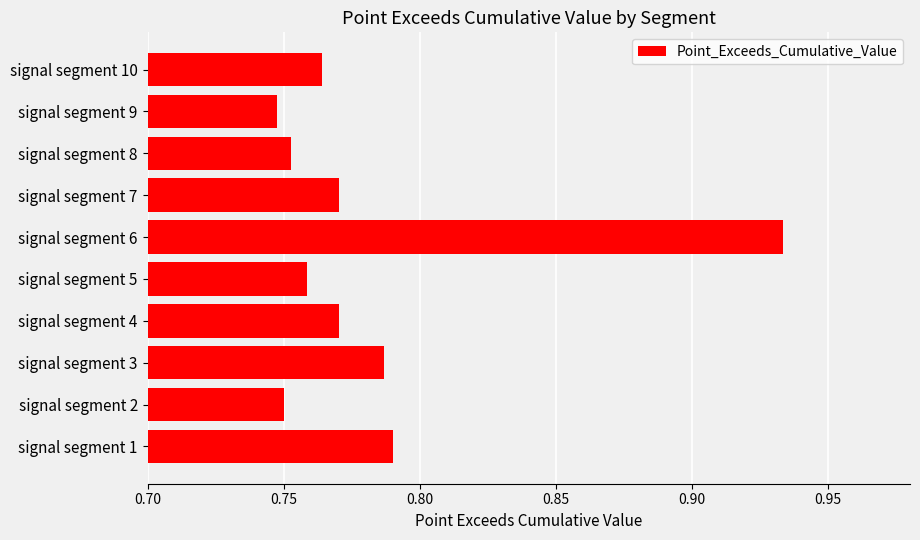

Which has a higher value, signal segment 3 or signal segment 10?

signal segment 3